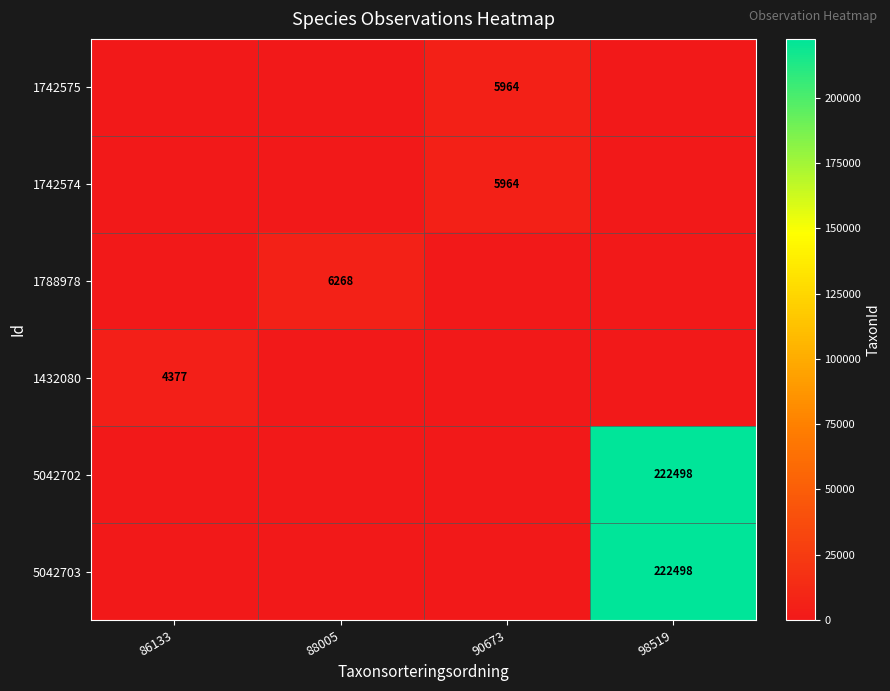

The 5042703 series shows 222498 at 98519. True or false?

True